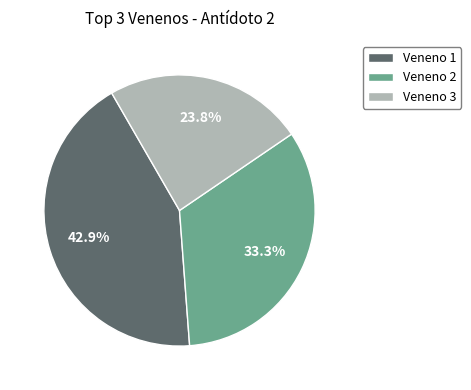

Which category has the smallest portion of the pie?

Veneno 3